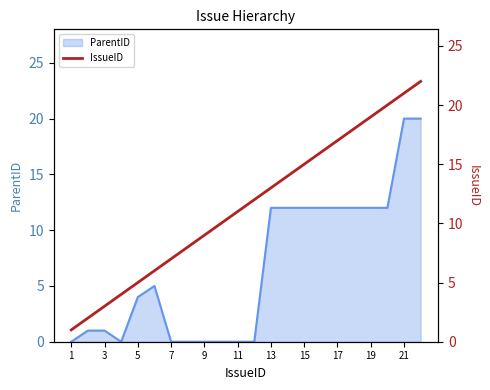

True or false: ParentID has a value of 16 at 19.

False